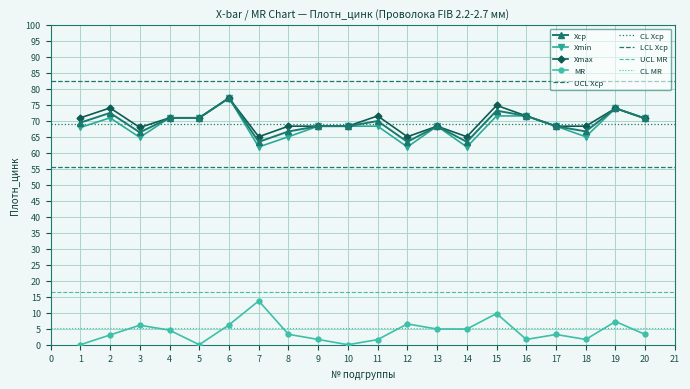

Reading right to left, list all the values displayed in this chart.

Xsr: 70.7	73.9	66.7	68.3	71.5	73.2	63.4	68.3	63.4	69.9	68.3	68.3	66.7	63.4	77.1	70.9	70.9	66.3	72.5	69.4
Xmin: 70.7	73.9	65.0	68.3	71.5	71.5	61.8	68.3	61.8	68.3	68.3	68.3	65.0	61.8	77.1	70.9	70.9	64.8	70.9	67.9
Xmax: 70.7	73.9	68.3	68.3	71.5	74.8	65.0	68.3	65.0	71.5	68.3	68.3	68.3	65.0	77.1	70.9	70.9	67.9	74.0	70.9
MR: 3.2	7.2	1.6	3.2	1.6	9.8	4.9	4.9	6.5	1.6	0.0	1.6	3.2	13.7	6.2	0.0	4.5	6.1	3.0	0.0